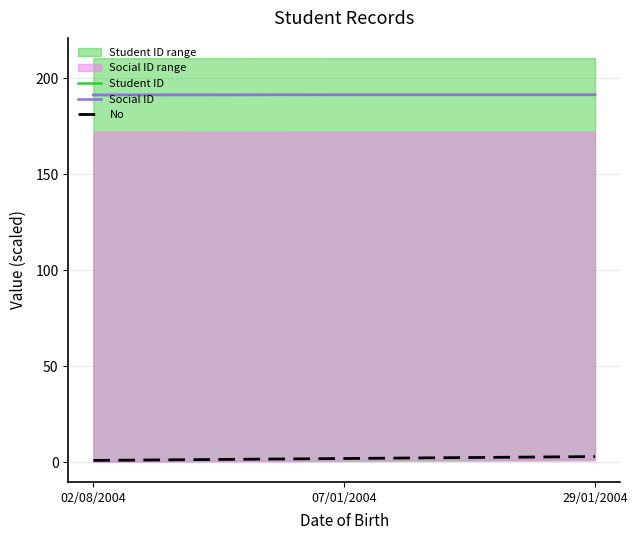

What is the difference between the Social ID values at 02/08/2004 and 07/01/2004?

0.1